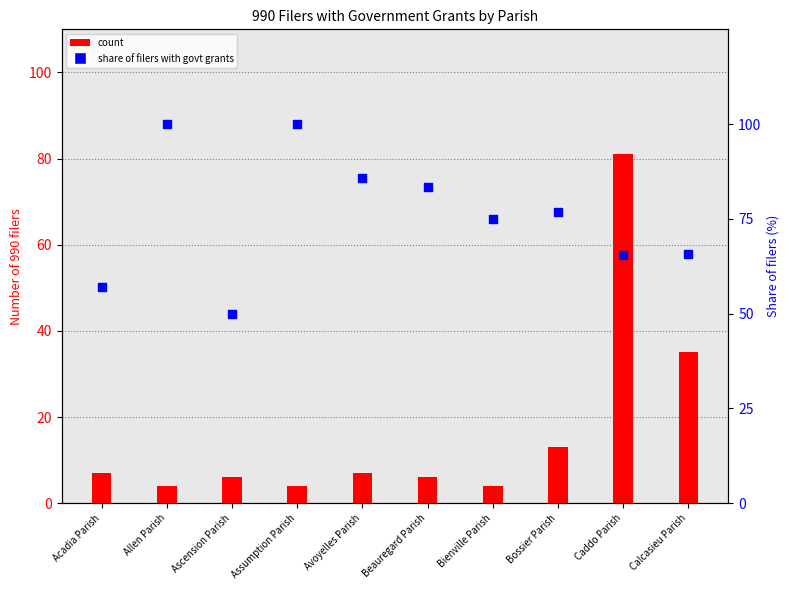

Which series has the widest spread of Y values?

count